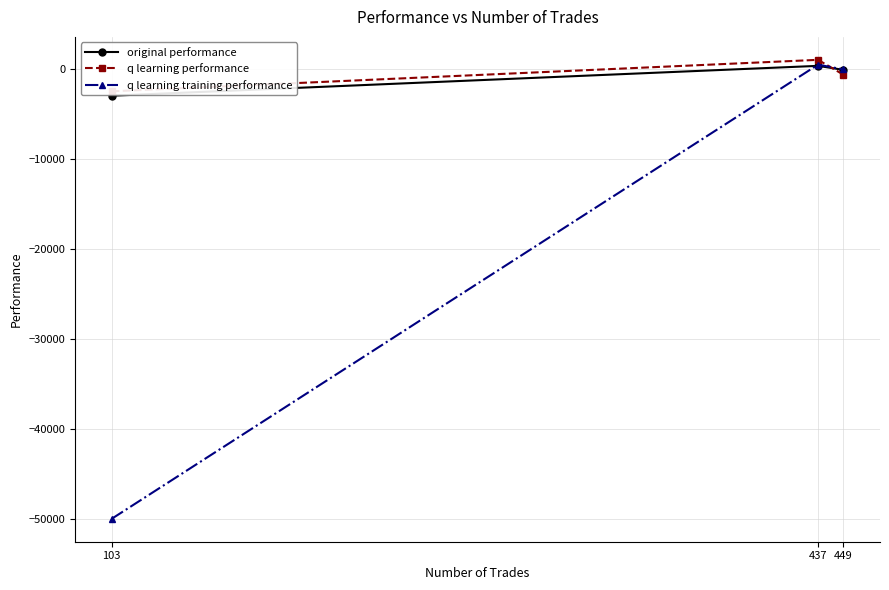

Is the value of original performance at 103 greater than the value of q learning performance at 449?

No